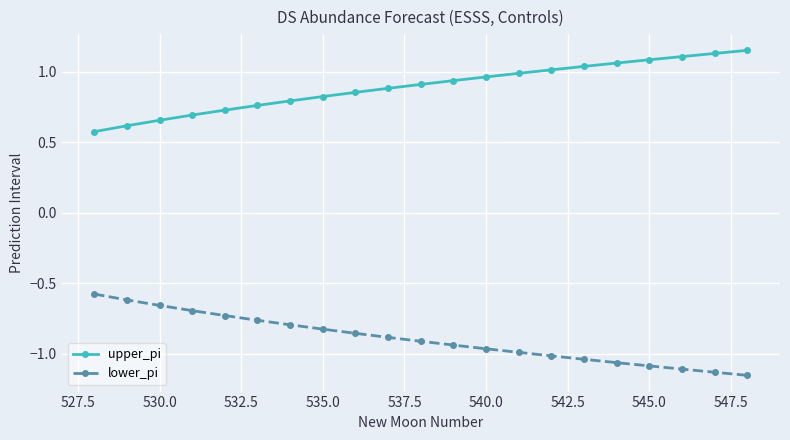

List the series in order of their peak value, lowest first.

lower_pi, upper_pi